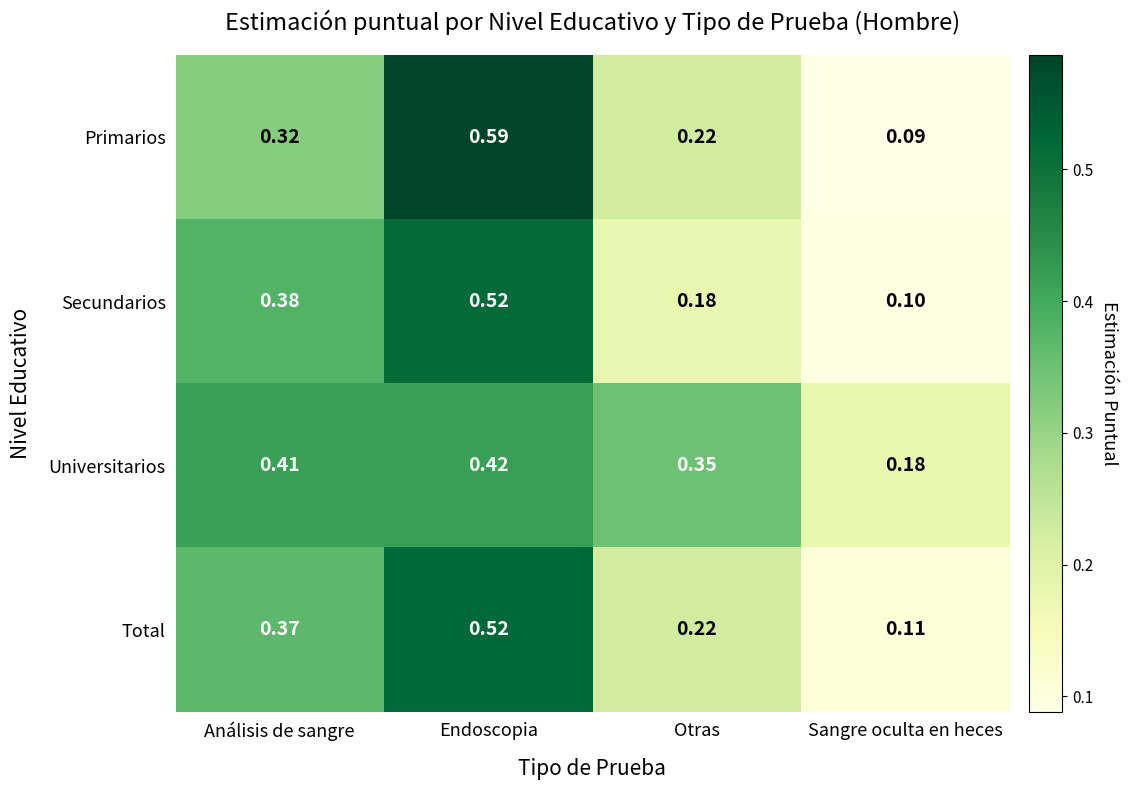

At which category is the sum across all series the highest?

Endoscopia